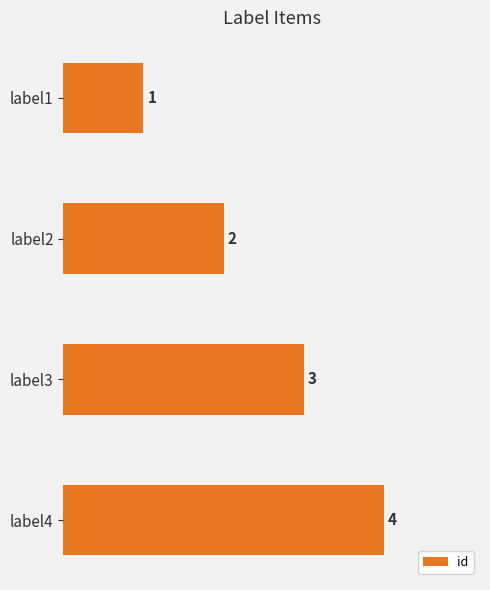

Rank the categories by value from highest to lowest.

label4, label3, label2, label1